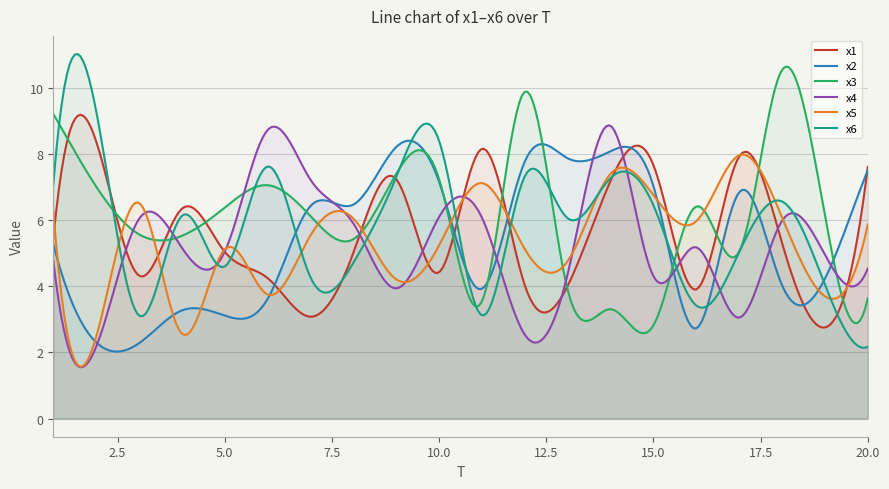

List the series in order of their peak value, lowest first.

x5, x2, x4, x1, x3, x6